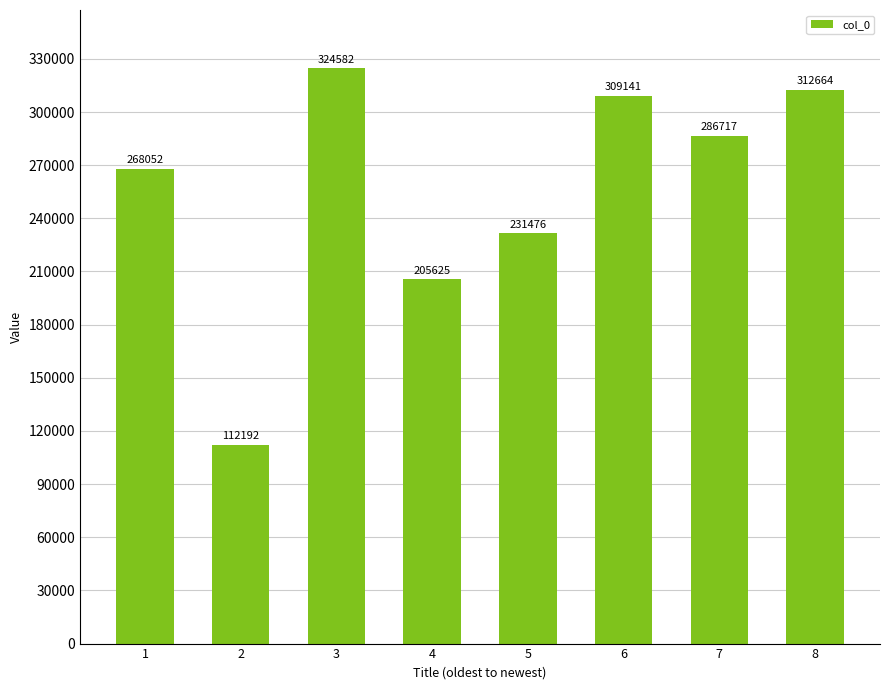

What is the greatest value displayed?

324582